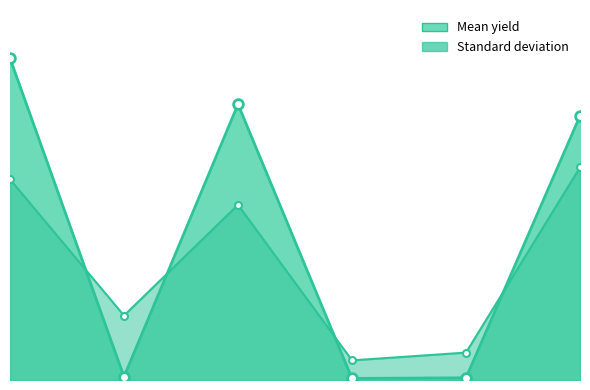

Which series has the largest total across all categories?

Mean yield